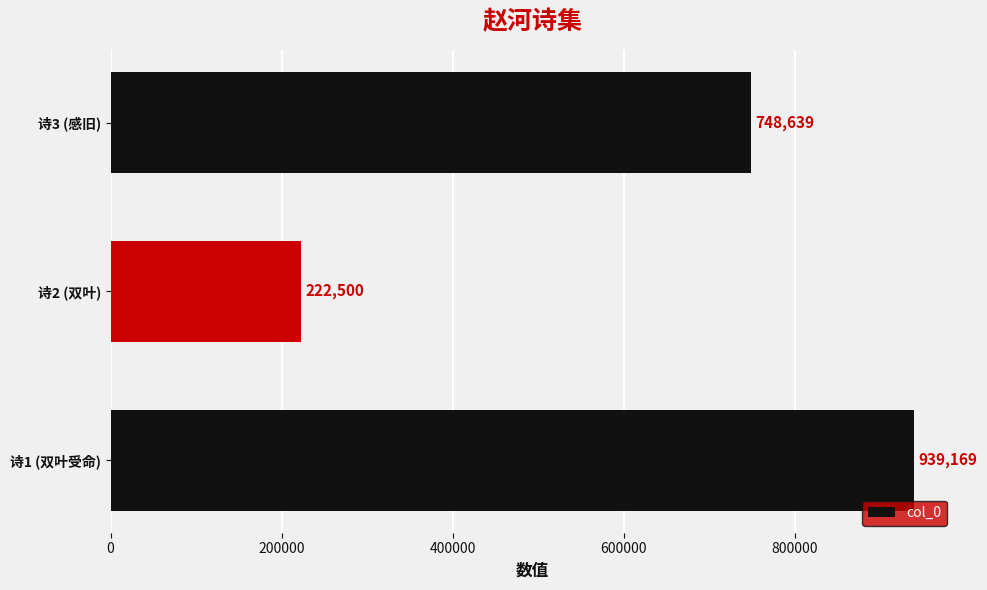

List the labels in order of value, smallest first.

诗2 (双叶), 诗3 (感旧), 诗1 (双叶受命)